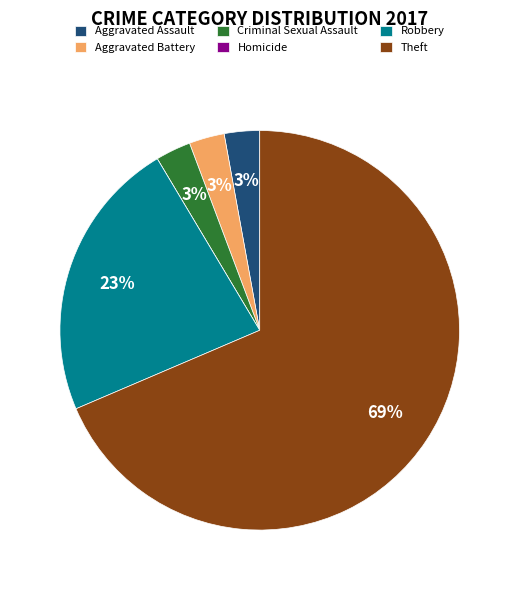

To the nearest percent, what percentage of the pie is Criminal Sexual Assault?

3%